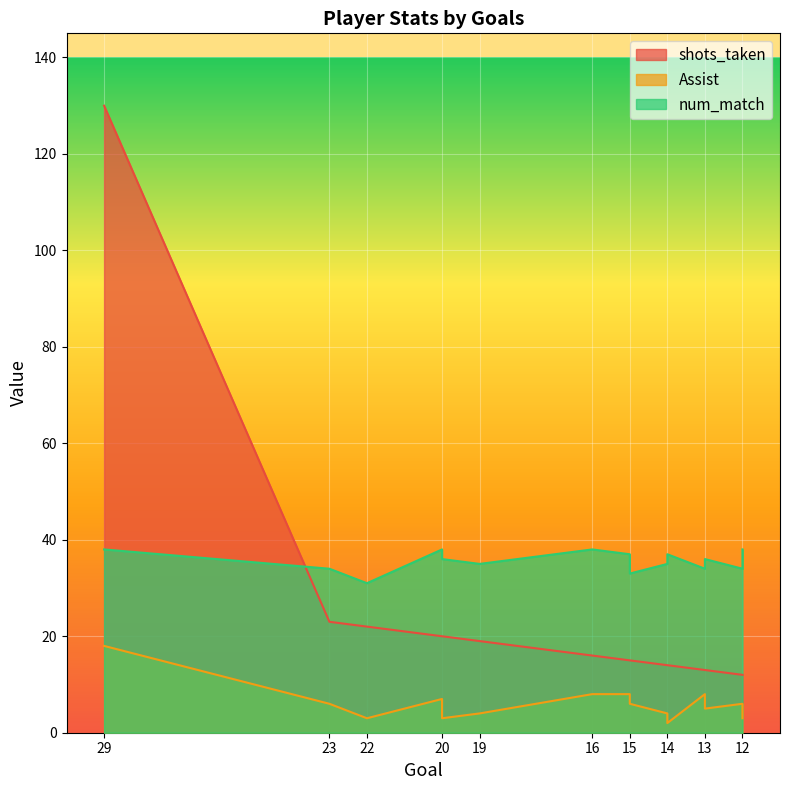

At which category is the sum across all series the highest?

29